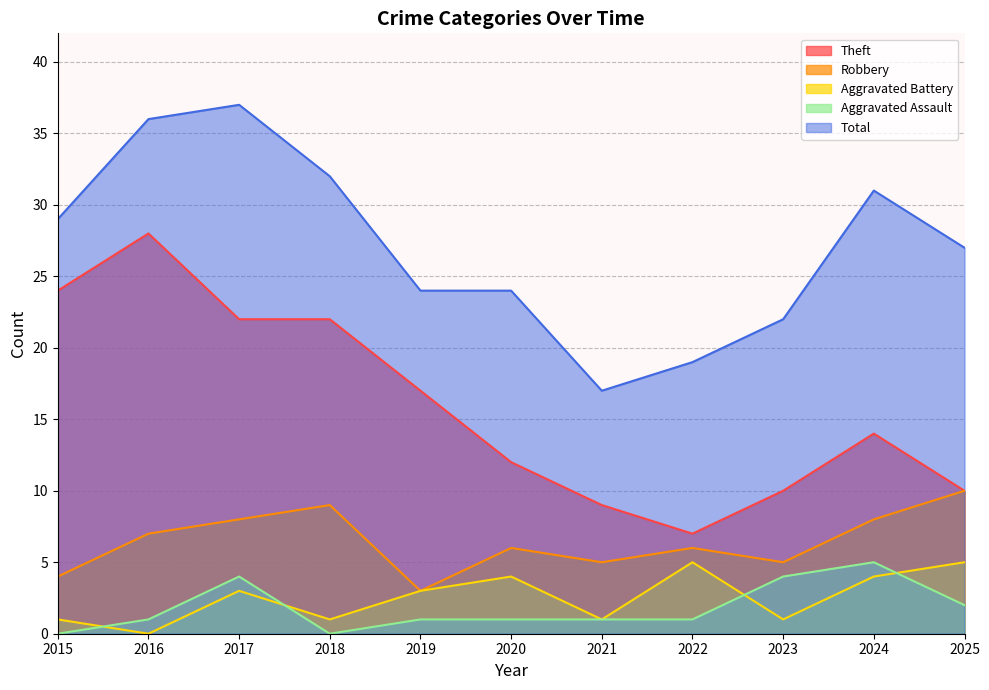

The value of Theft at 2020 is 6. True or false?

False